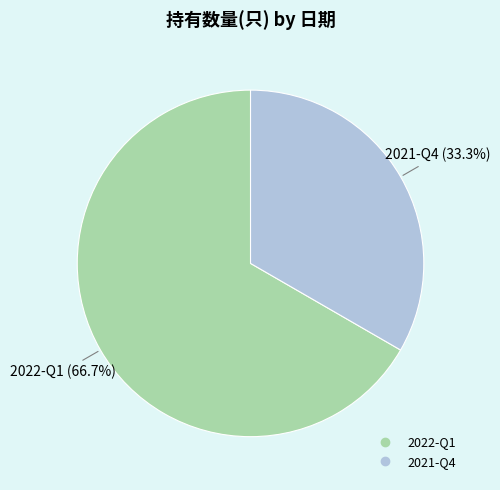

Is 2021-Q4 the majority of the pie?

No